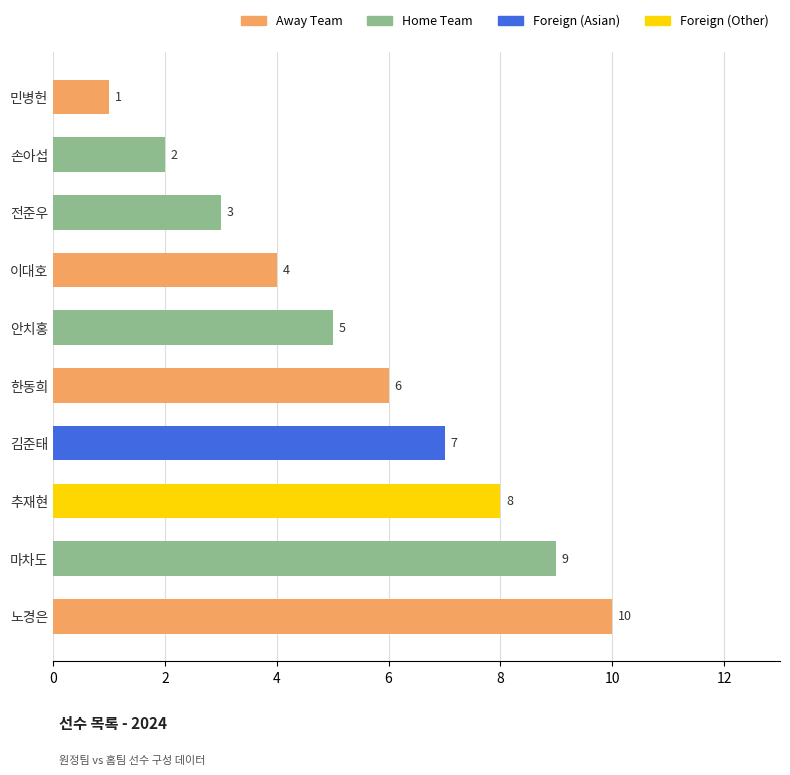

Which category has the lowest value across all series?

민병헌